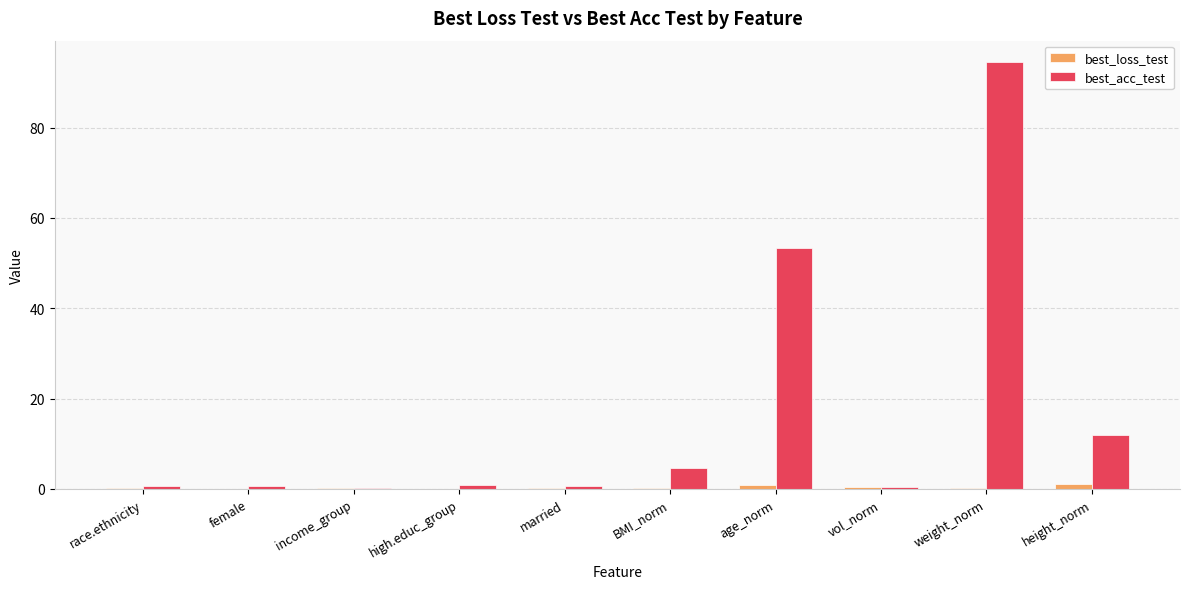

How many distinct data groups are displayed?

2